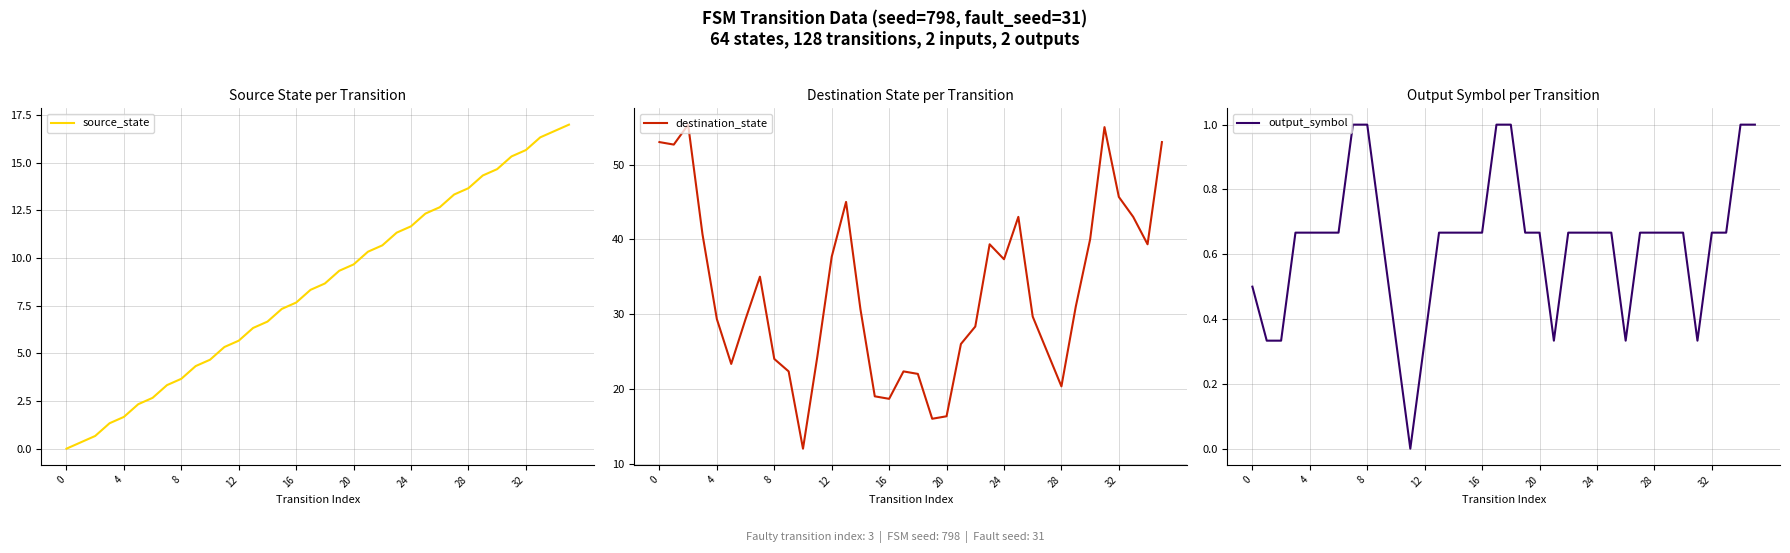

Does the chart display data point markers on the line(s)?

No